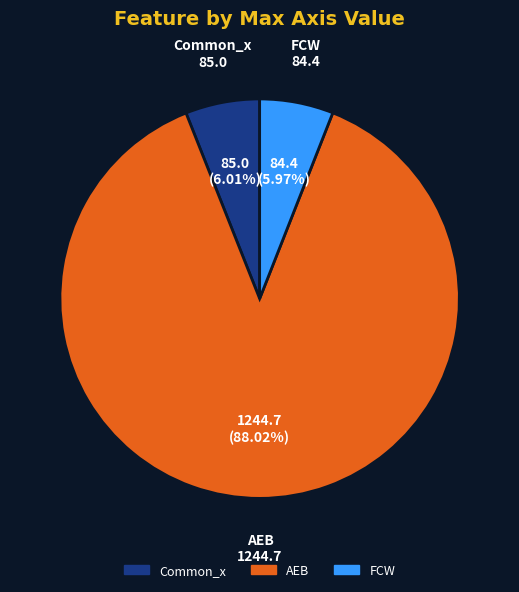

Count the number of slices in the pie.

3